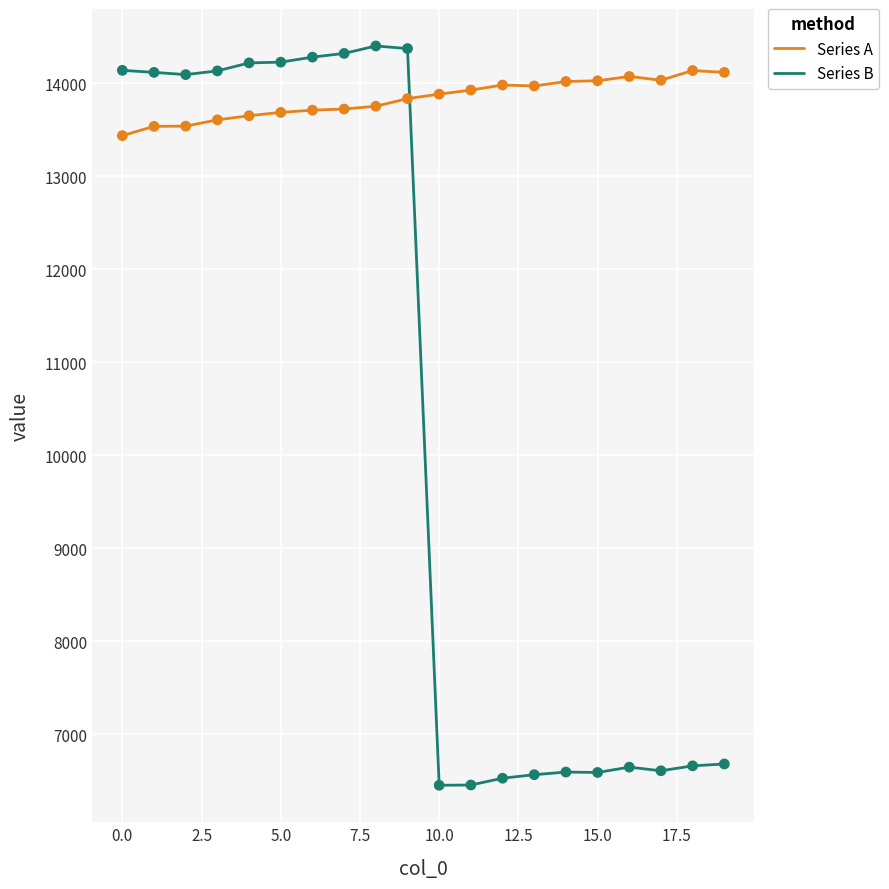

What are all the series names shown in the legend?

Series A, Series B